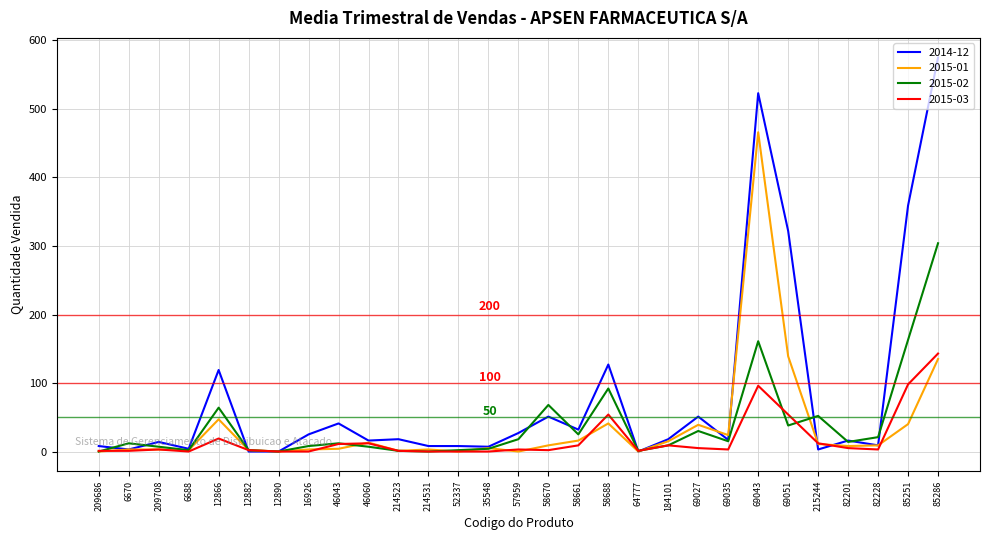

How many lines are shown in the chart?

4